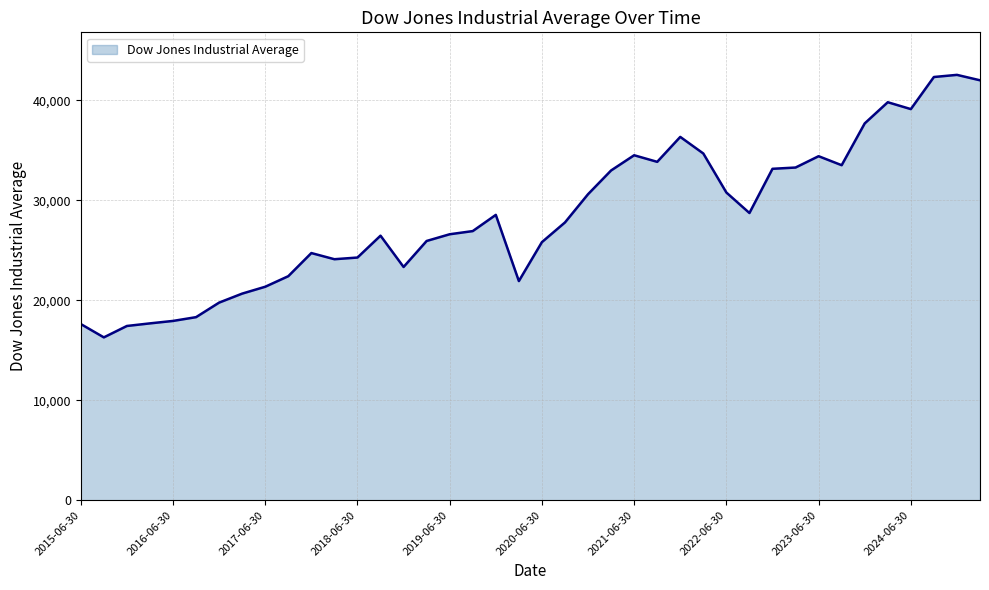

What is the maximum value shown in the chart?

42544.2